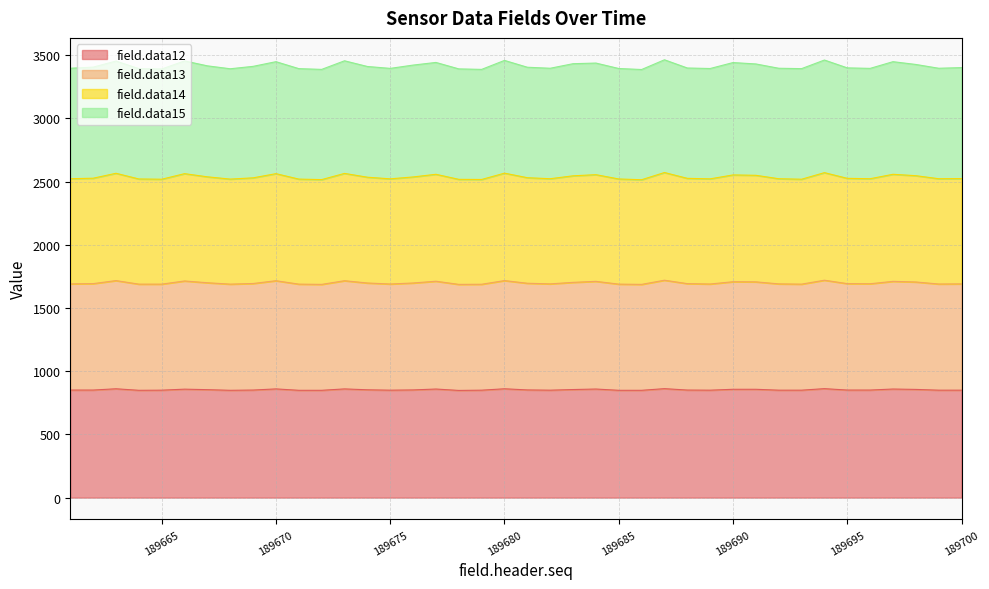

True or false: field.data13 has more than 0 points higher than both neighbors.

True